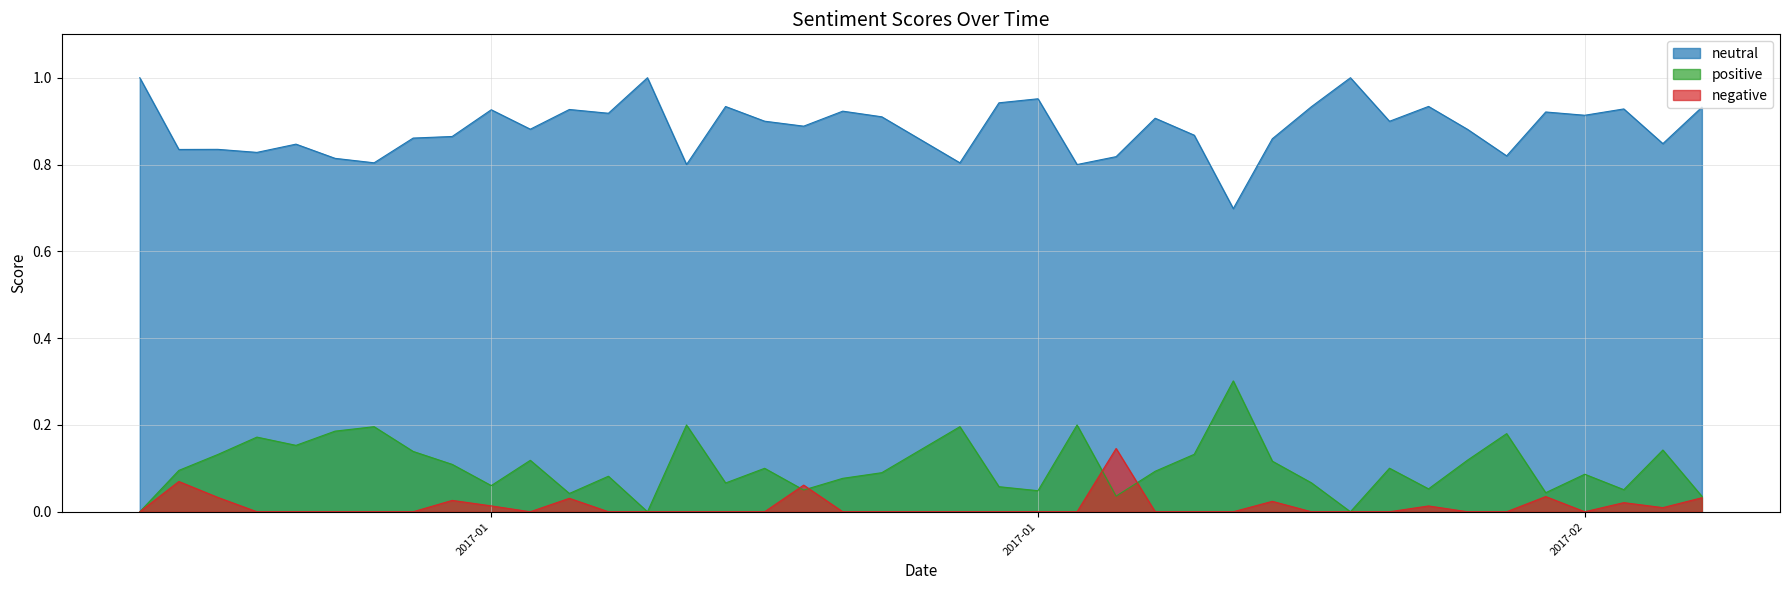

What is the label of the 33rd point from the right?

2017-01-08